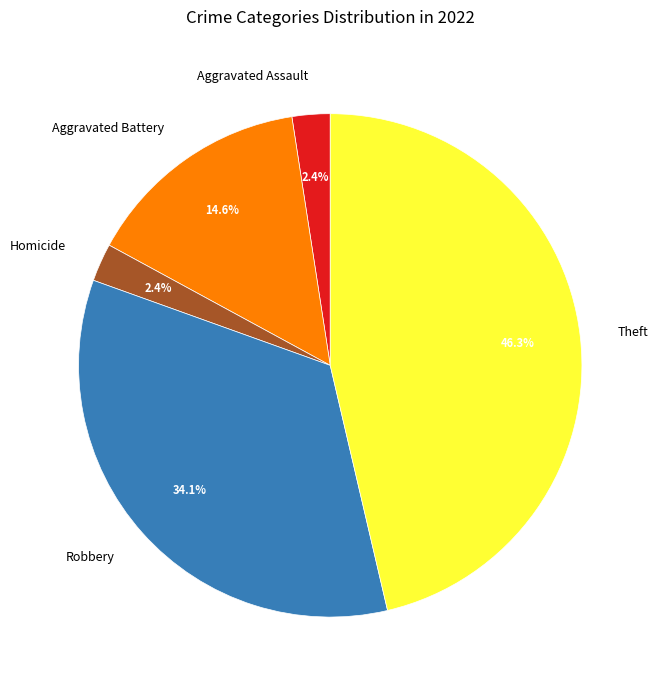

Count the number of slices in the pie.

5